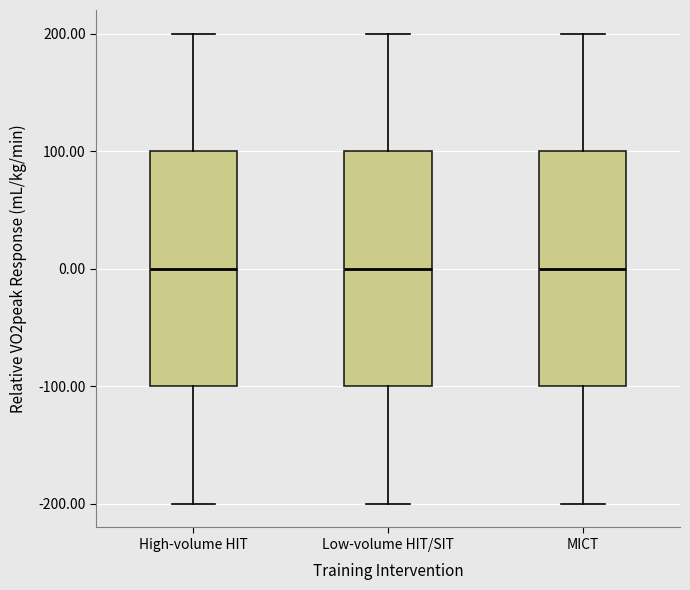

Where does the median line of the box for MICT sit on the y-axis? The values are not printed on the chart, so give them approximately, as read against the axis.

0